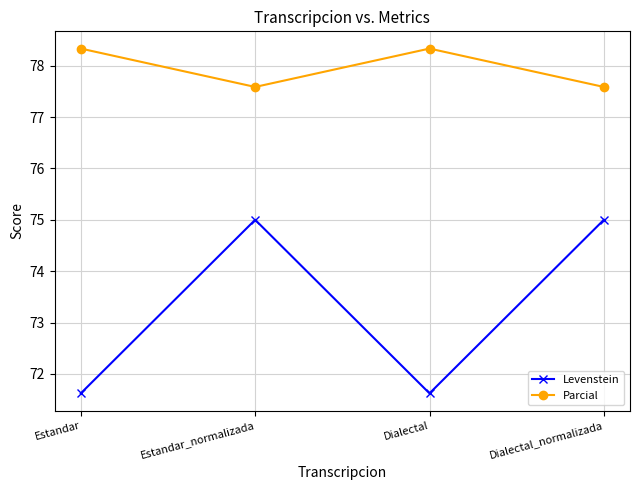

Rank the series by their maximum value, from highest to lowest.

Parcial, Levenstein